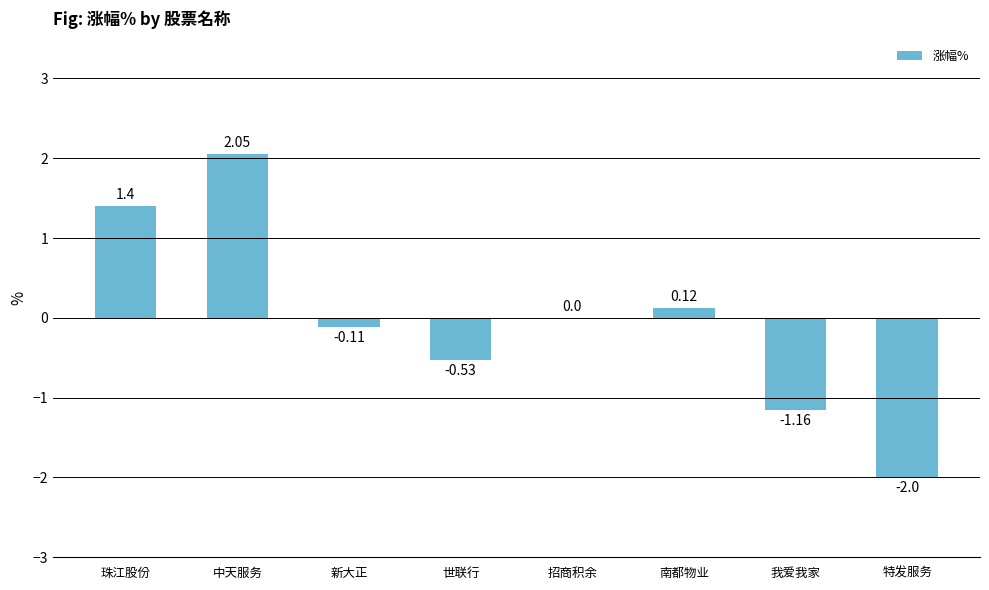

What is the change in value from 中天服务 to 世联行?

-2.6